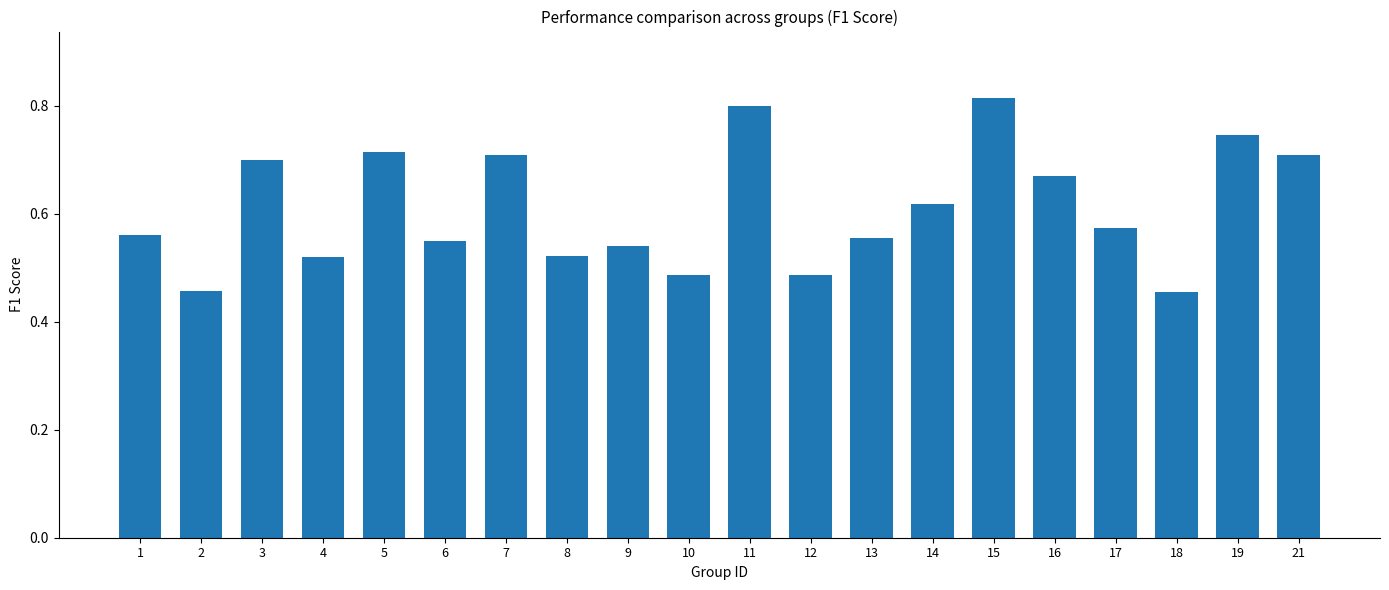

Count the values in the range 0 to 1.

20